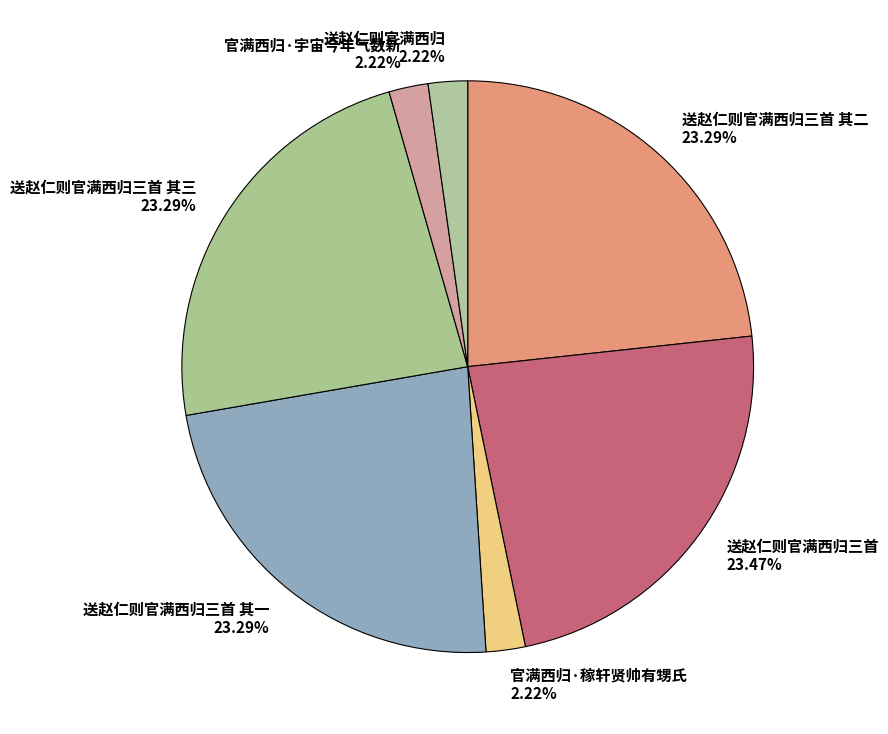

Does any single category account for the majority?

No